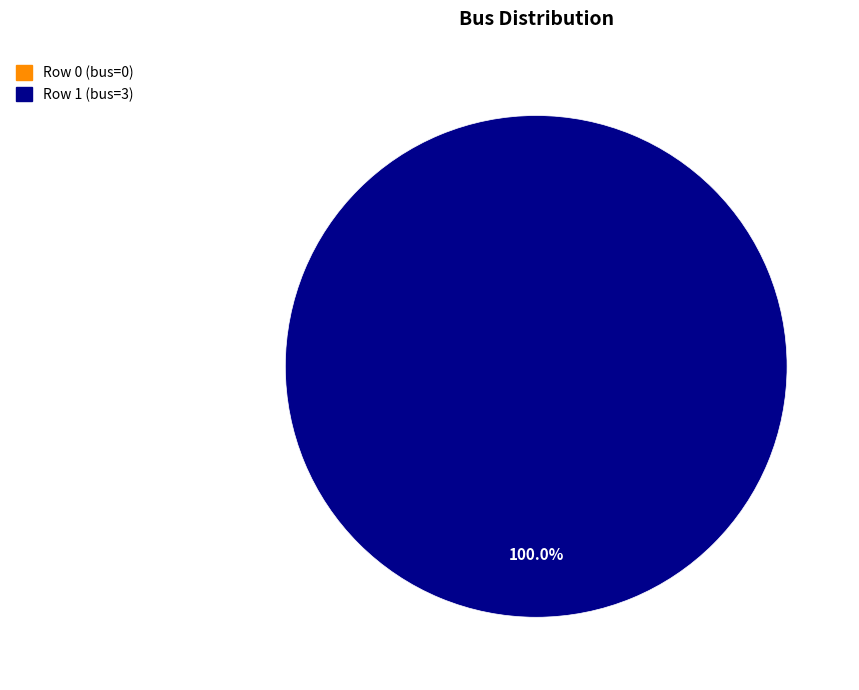

Is it true that Row 0 (bus=0) is 1% of the pie?

False